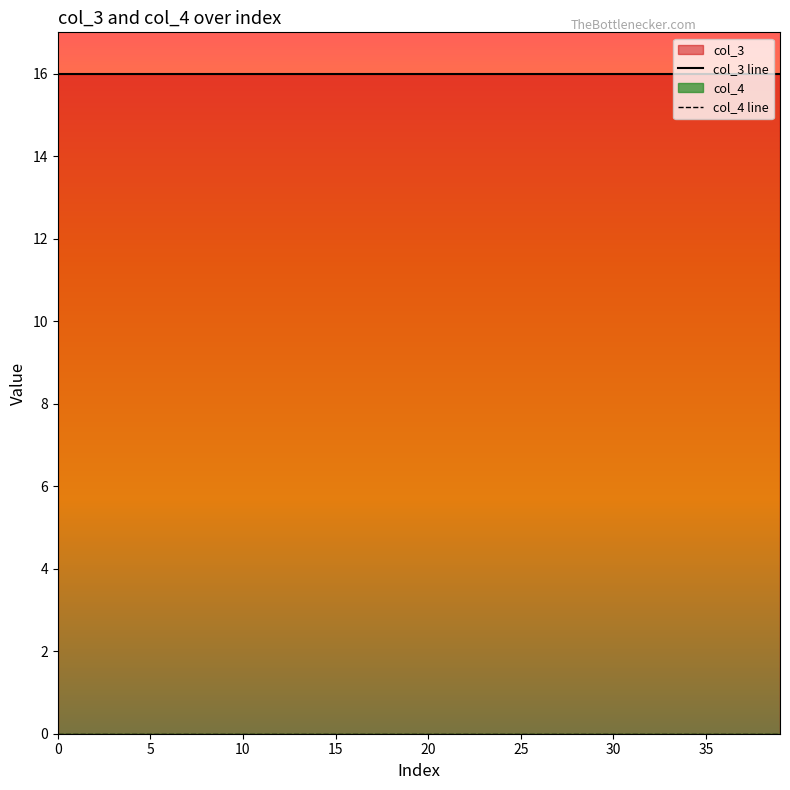

What is the spread (max minus min) of values at 5?

16